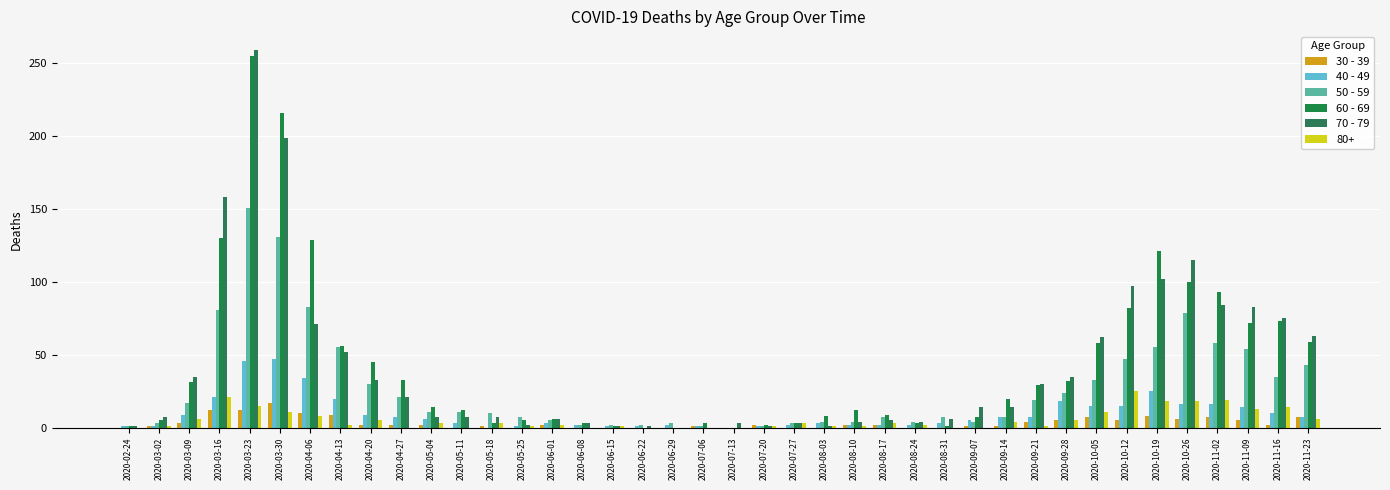

Which series changed the most between 2020-05-11 and 2020-08-31?

60 - 69